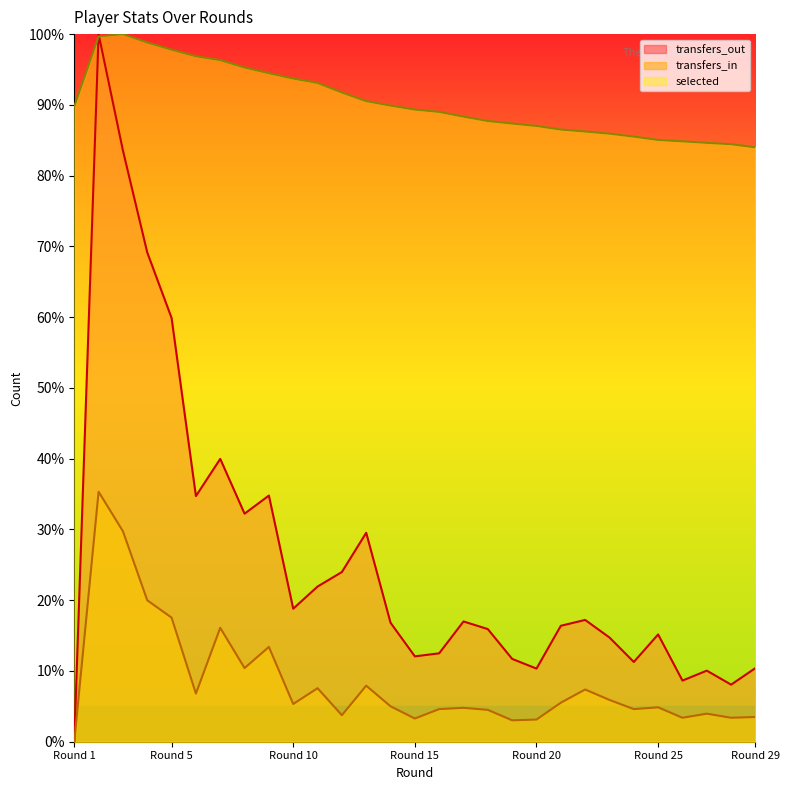

Which series has the largest range (max minus min)?

transfers_out